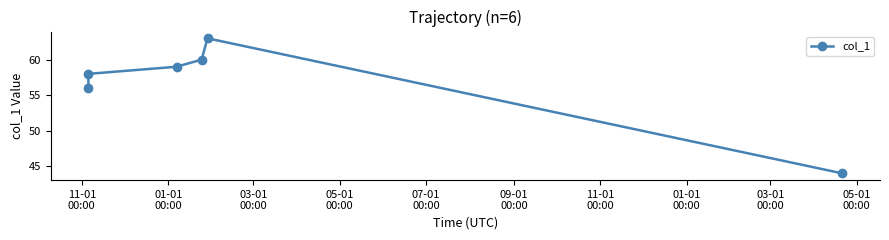

How many data points are less than 59?

3